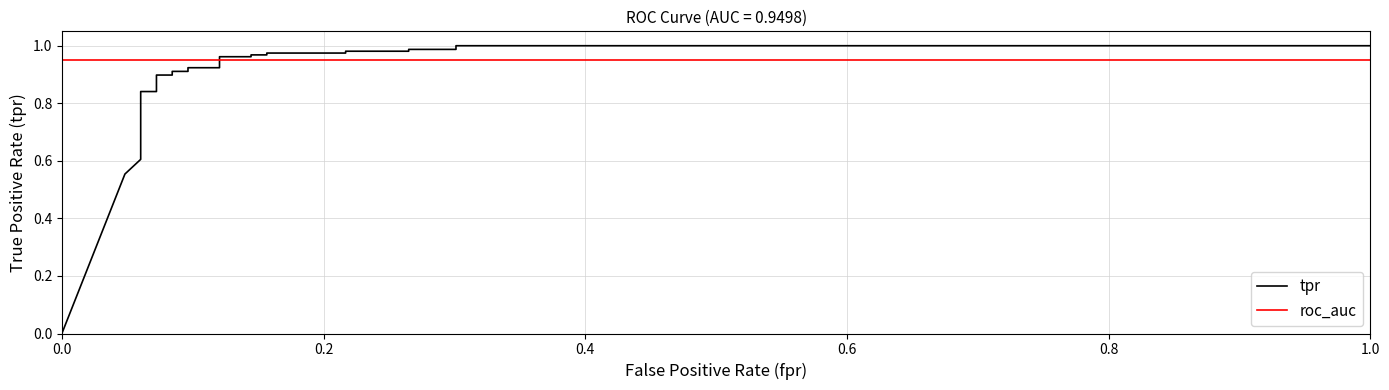

Rank the series by their maximum value, from highest to lowest.

tpr, roc_auc